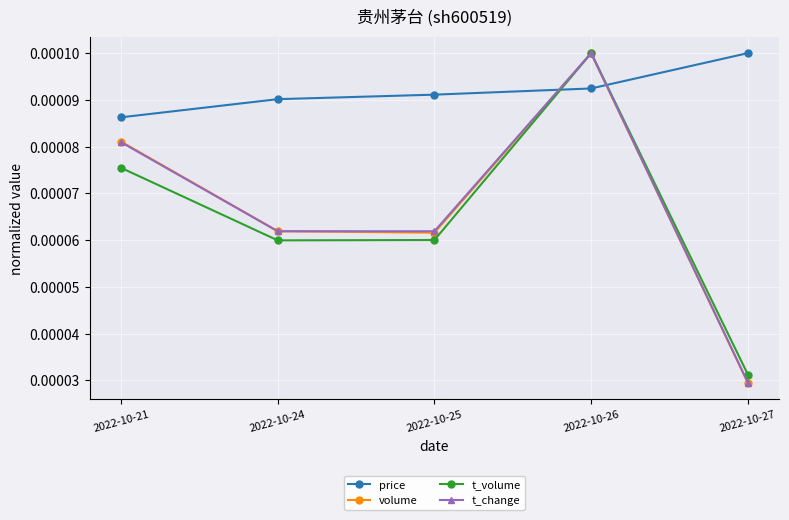

Which series ends up on top after the final intersection of price and t_volume?

price